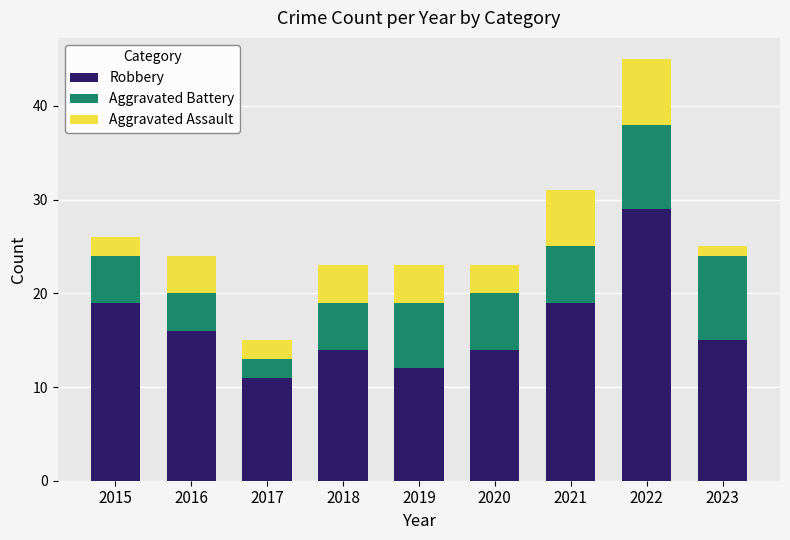

The Robbery series shows 29 at 2022. True or false?

True